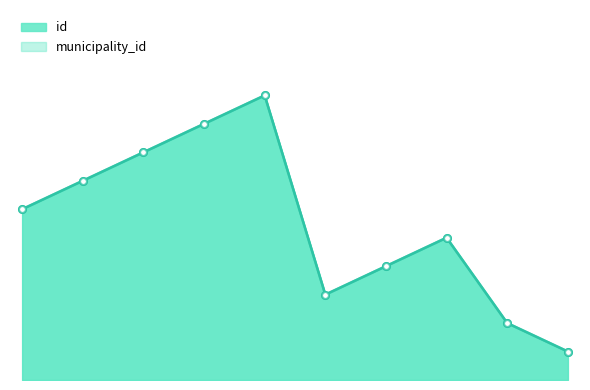

What is the minimum value for municipality_id?

1